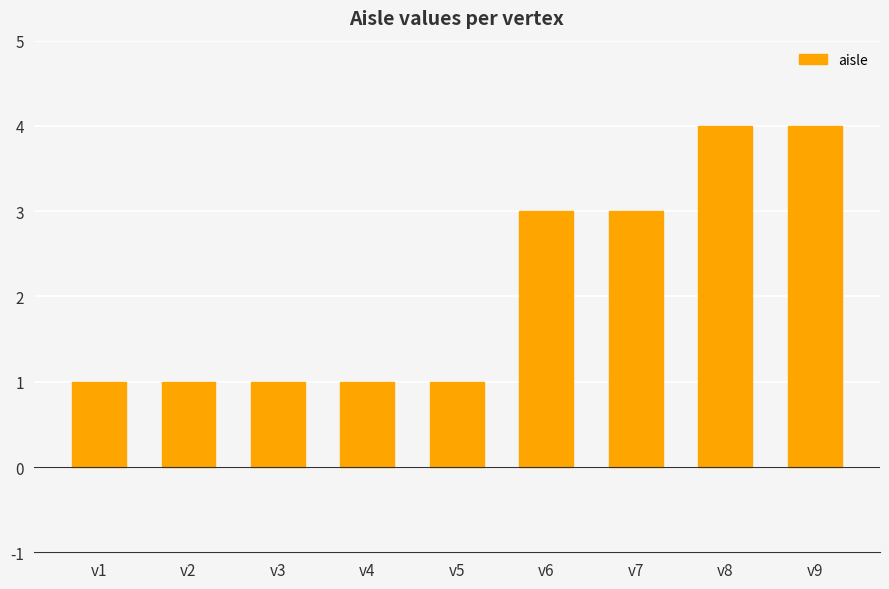

What is the maximum value shown in the chart?

4